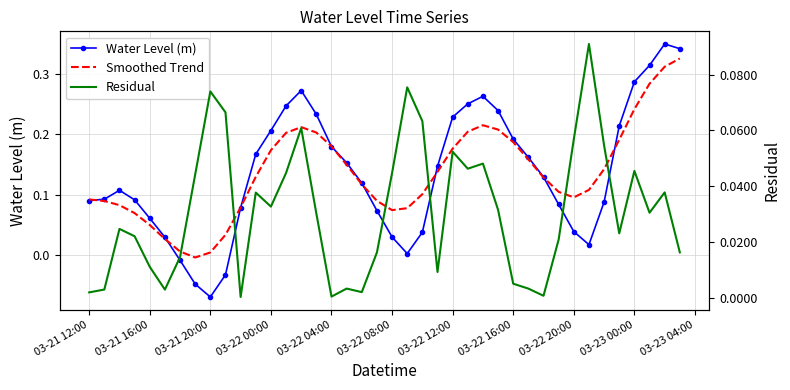

How many lines are shown in the chart?

3